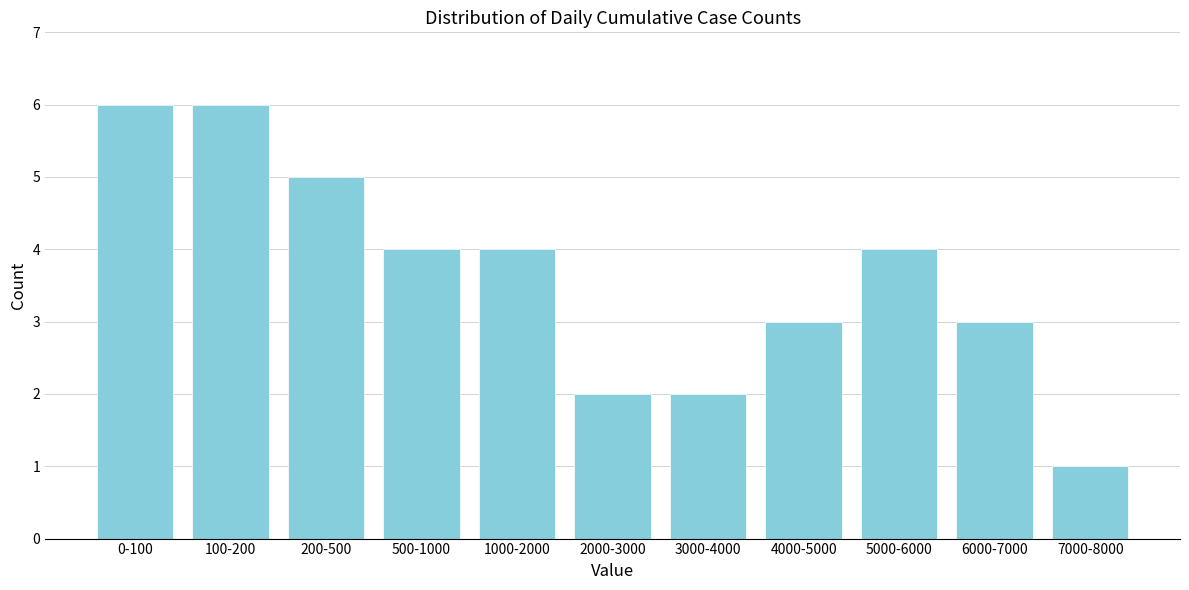

Reading left to right, transcribe all the data shown in this chart.

0-100=6	100-200=6	200-500=5	500-1000=4	1000-2000=4	2000-3000=2	3000-4000=2	4000-5000=3	5000-6000=4	6000-7000=3	7000-8000=1